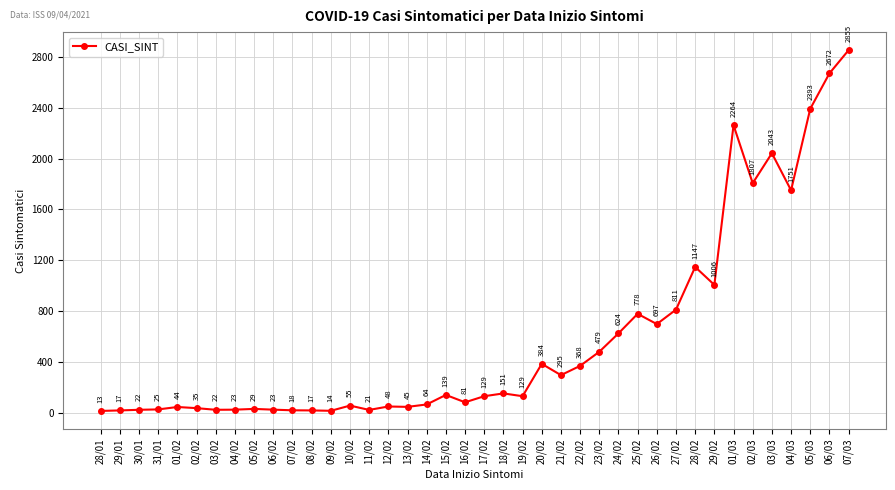

Is it true that the value at 16/02 is 81?

True